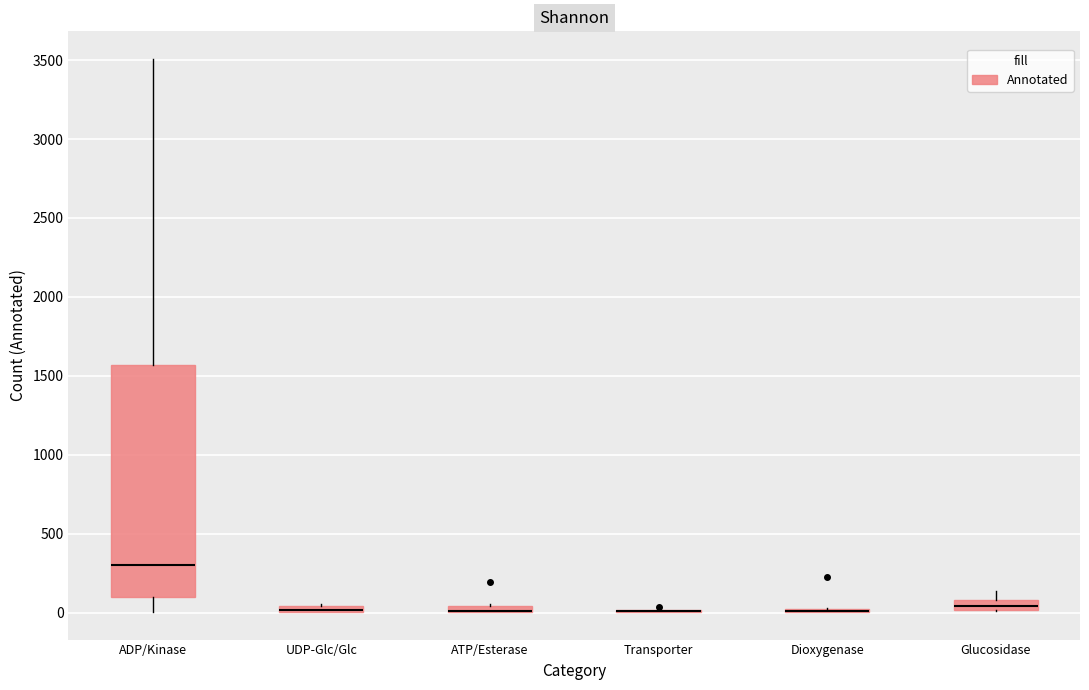

Comparing the boxes themselves (not the whiskers), which one is the tallest?

ADP/Kinase